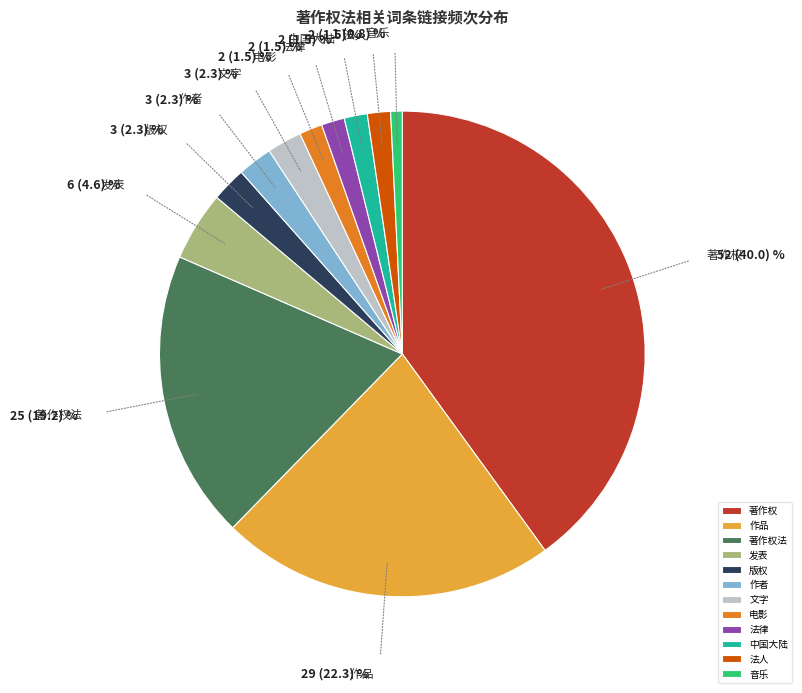

Is the sum of 中国大陆 and 作者 greater than half?

No